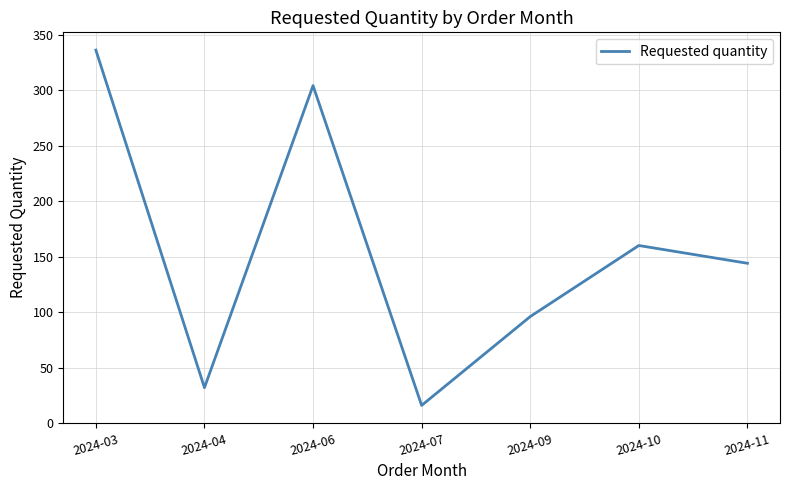

At which category does the chart reach its minimum across all series?

2024-07